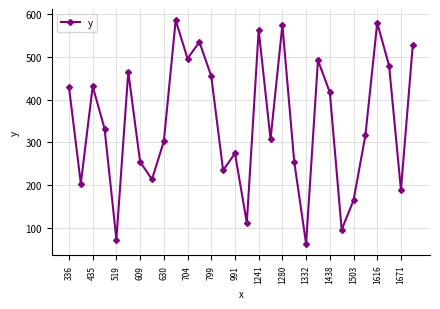

What is the maximum value shown in the chart?

586